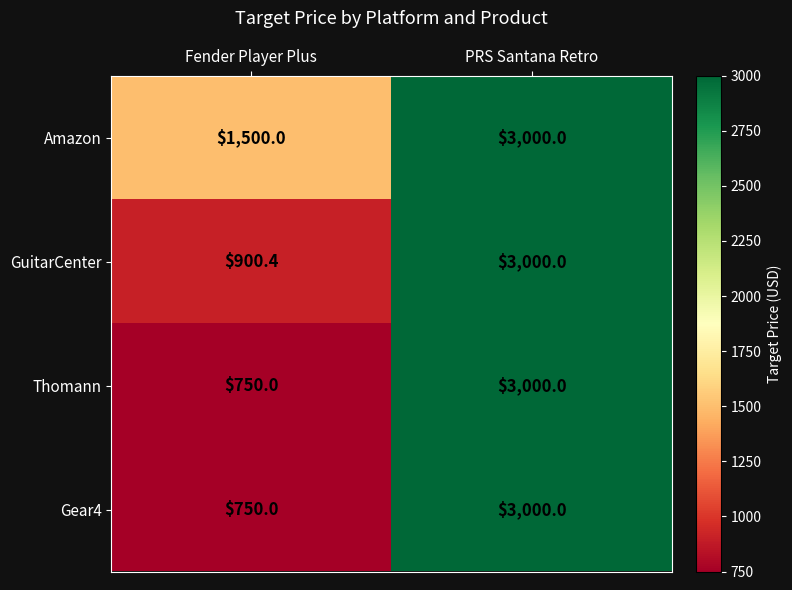

Reading left to right, transcribe all the data shown in this chart.

Amazon: 1500.0	3000.0
GuitarCenter: 900.4	3000.0
Thomann: 750.0	3000.0
Gear4: 750.0	3000.0